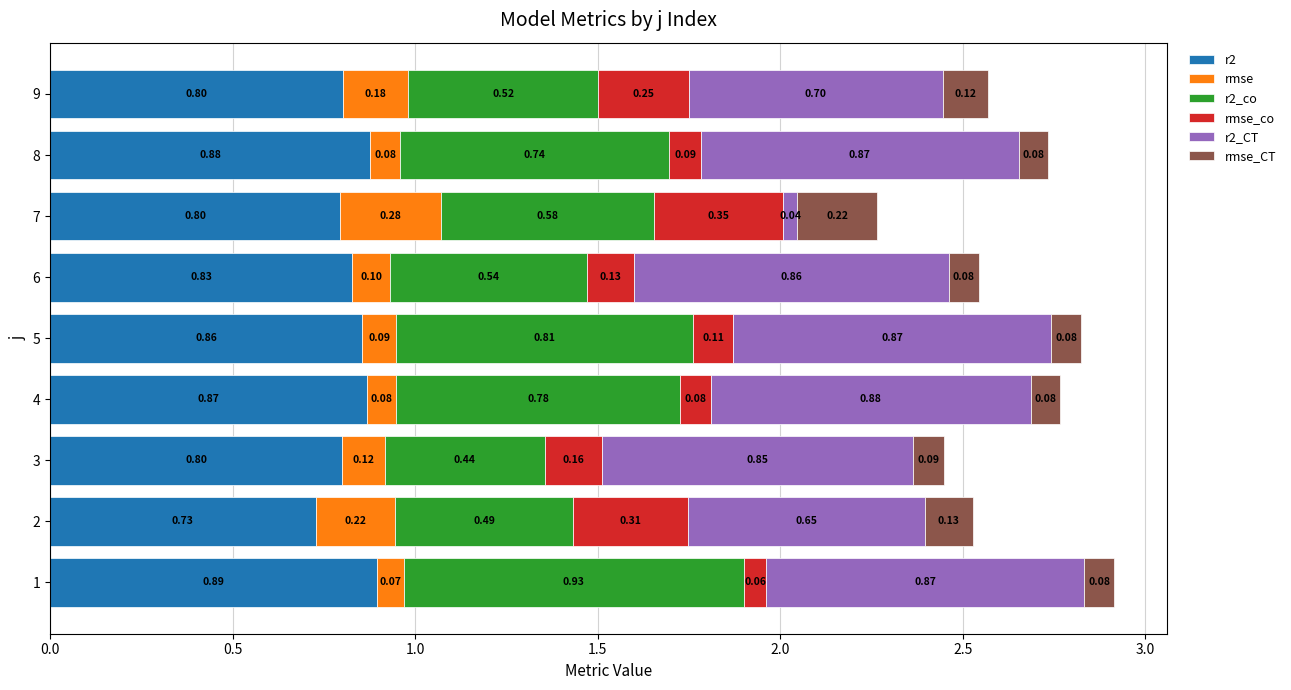

What is the total value across all series at 5?

2.8